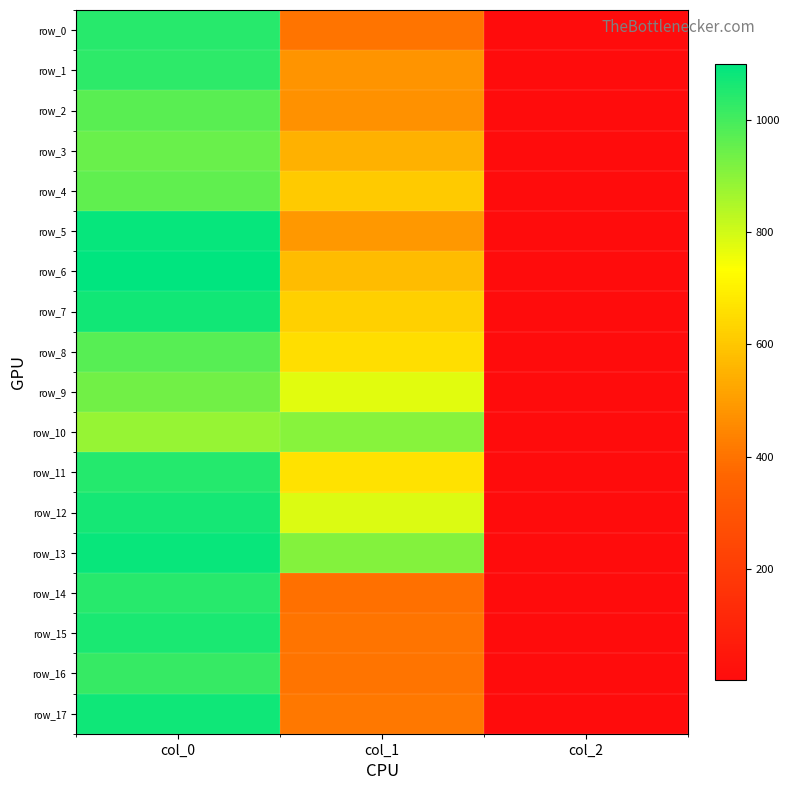

At which category does the chart reach its peak across all series?

col_0